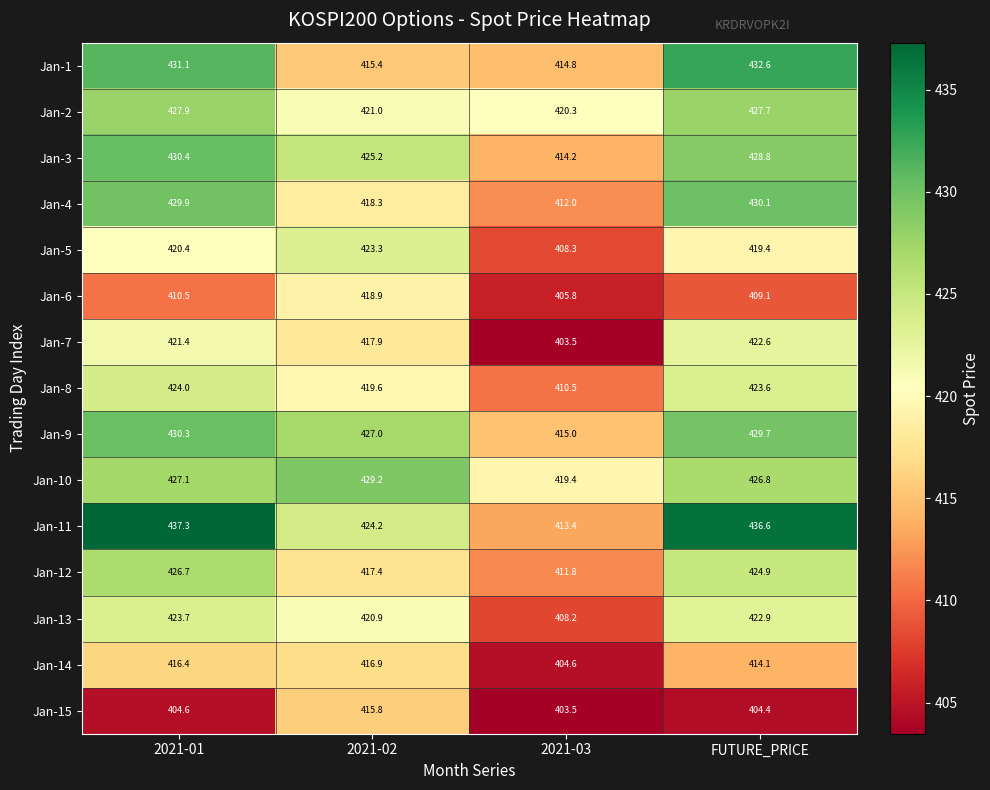

The Jan-10 series shows 427.1 at 2021-01. True or false?

True